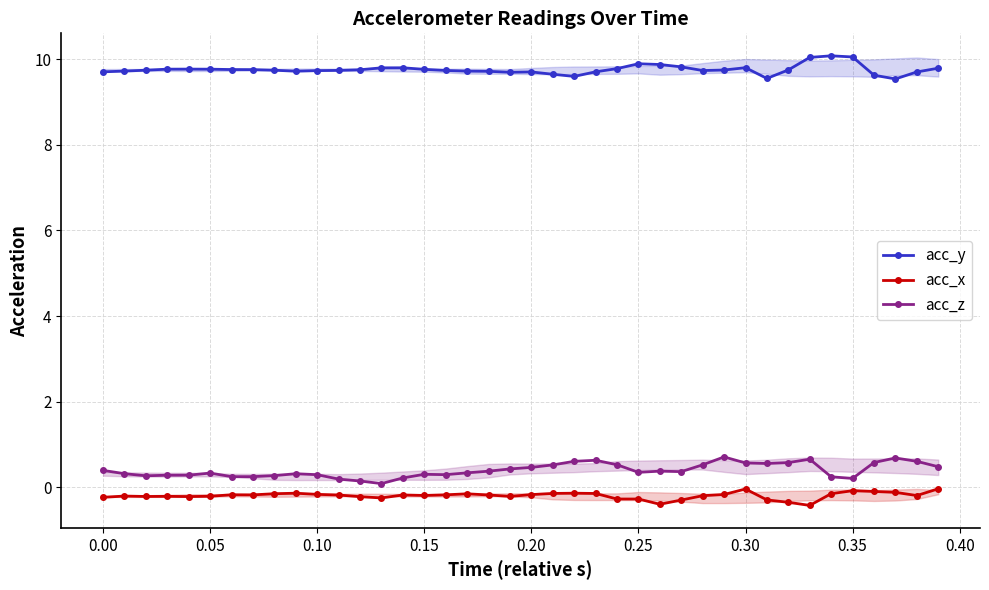

Rank the series by their maximum value, from lowest to highest.

acc_x, acc_z, acc_y